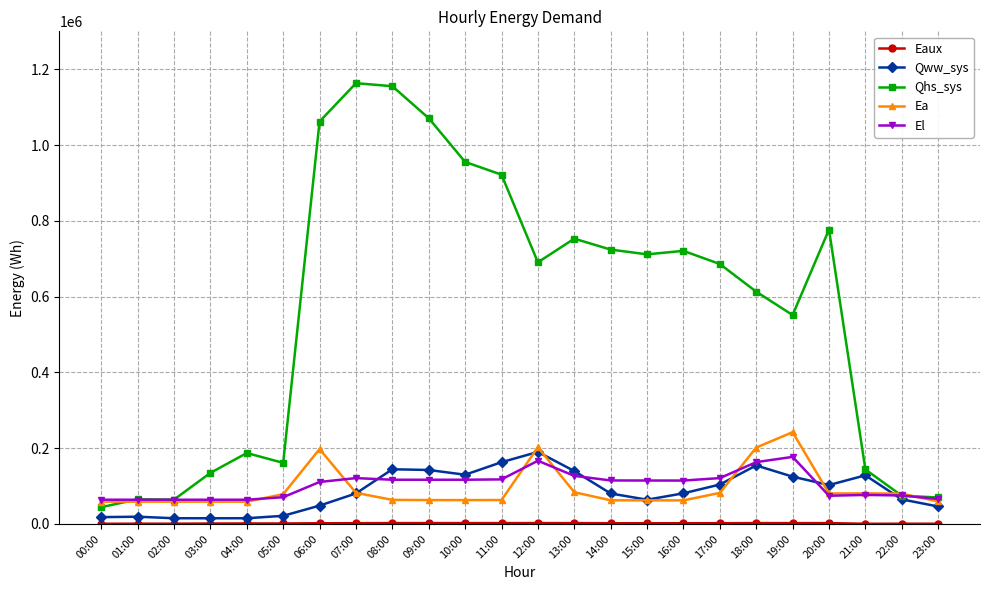

How many values in the Qww_sys series exceed 80829?

12